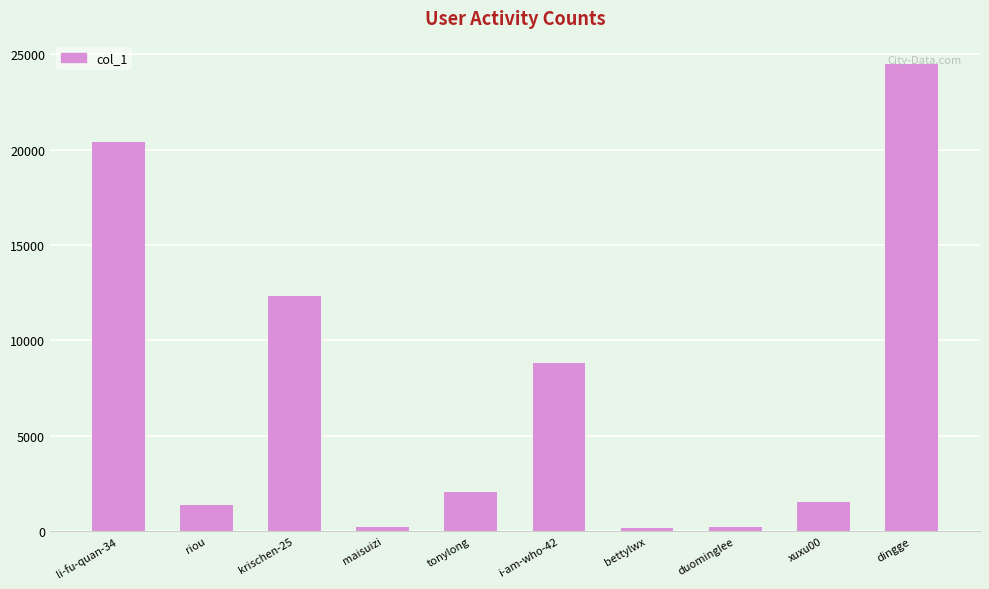

The value at dingge is 15167. True or false?

False